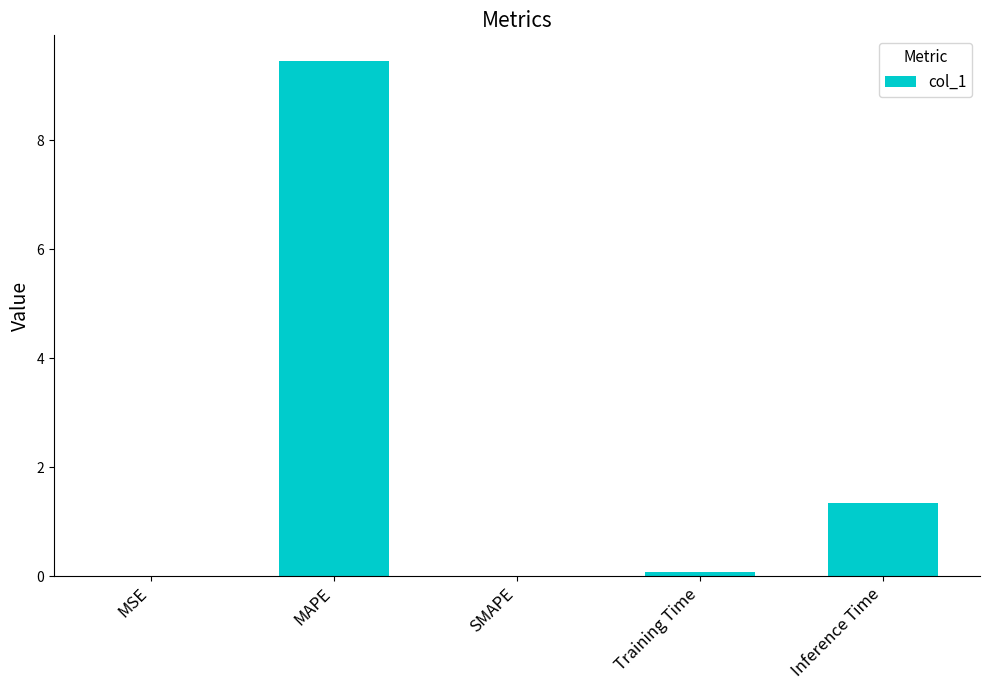

What is the maximum value shown in the chart?

9.5